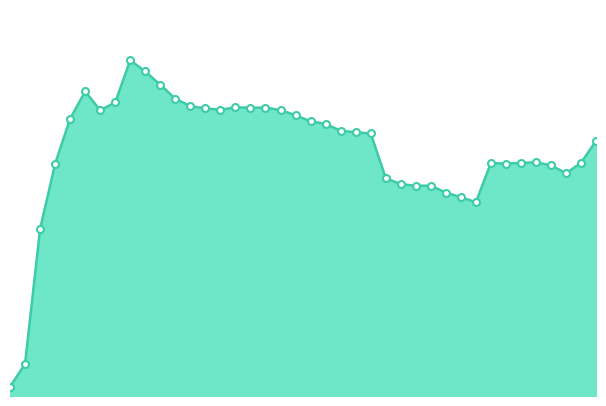

What is the label of the 14th point from the left?

2023-01-14